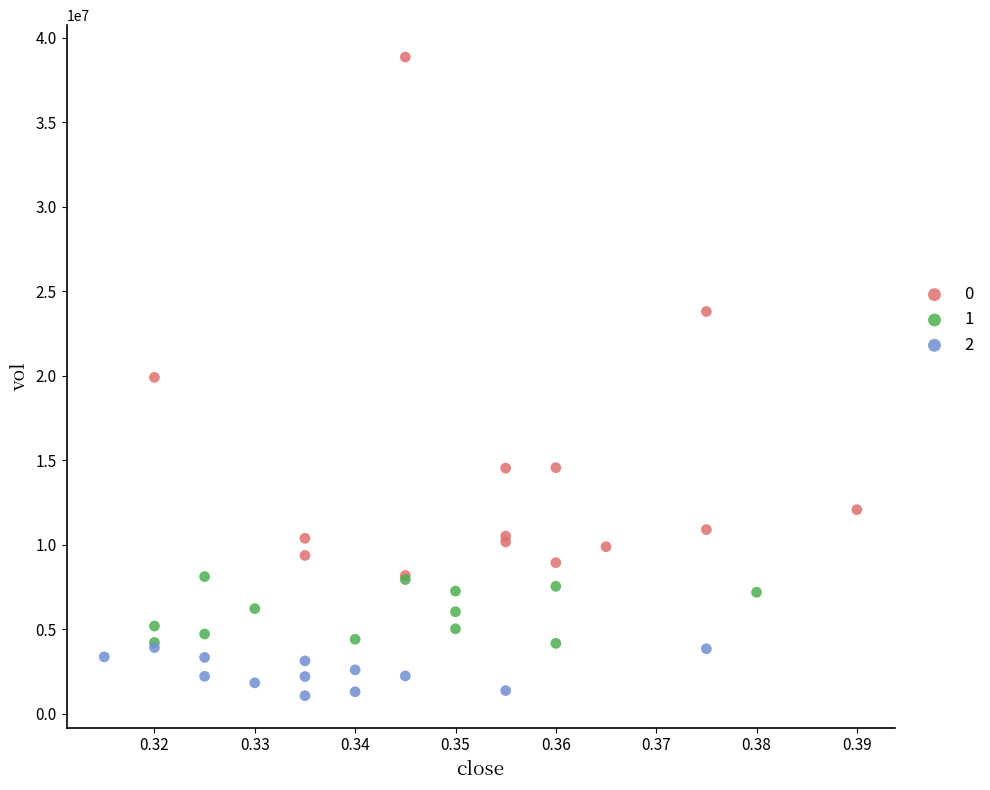

Which series reaches the maximum Y coordinate?

0